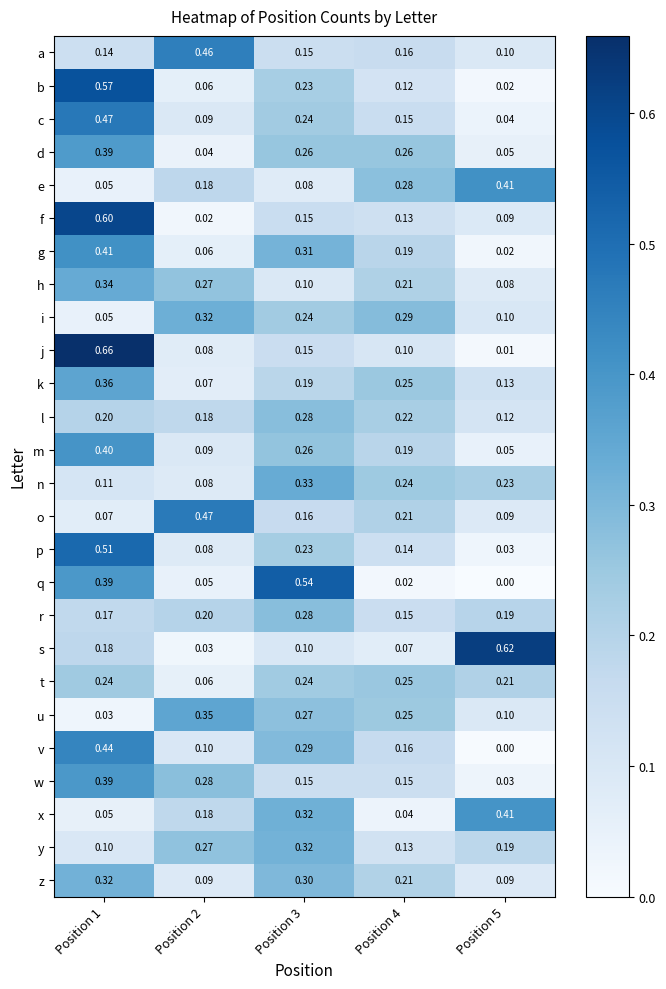

Between Position 4 and Position 5, which series saw the biggest shift?

s